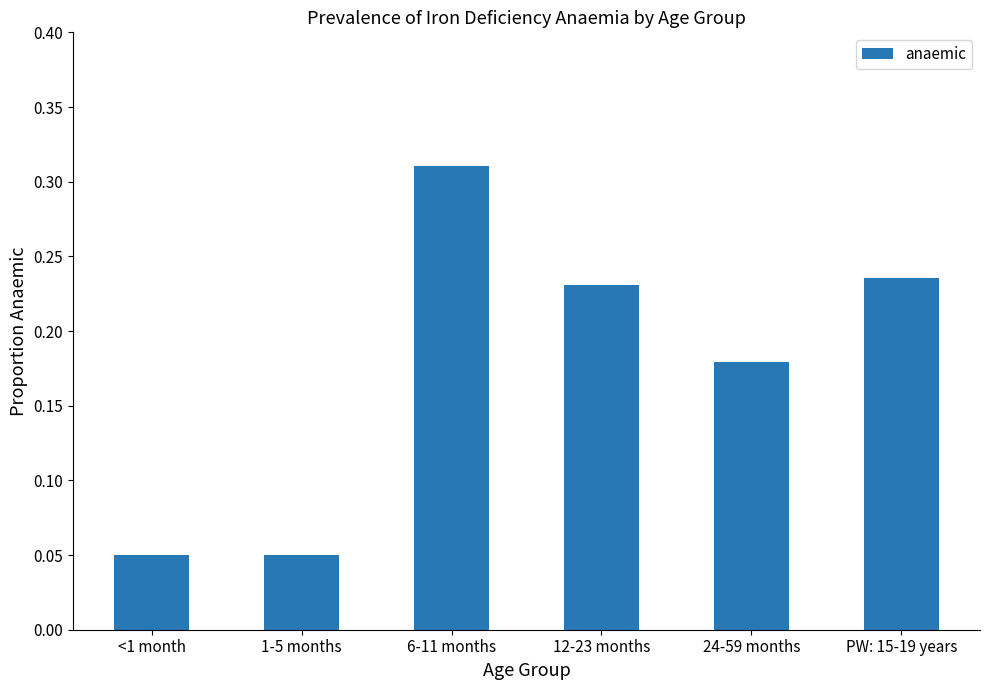

Which category has the highest value across all series?

6-11 months